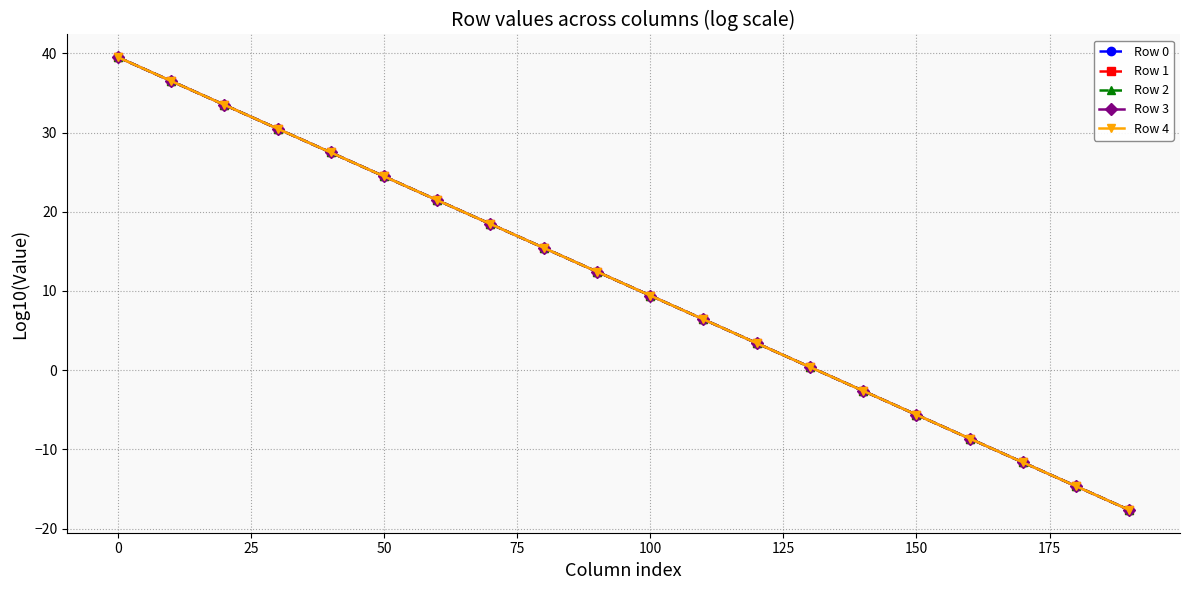

What is the maximum value for Row 3?

39.5